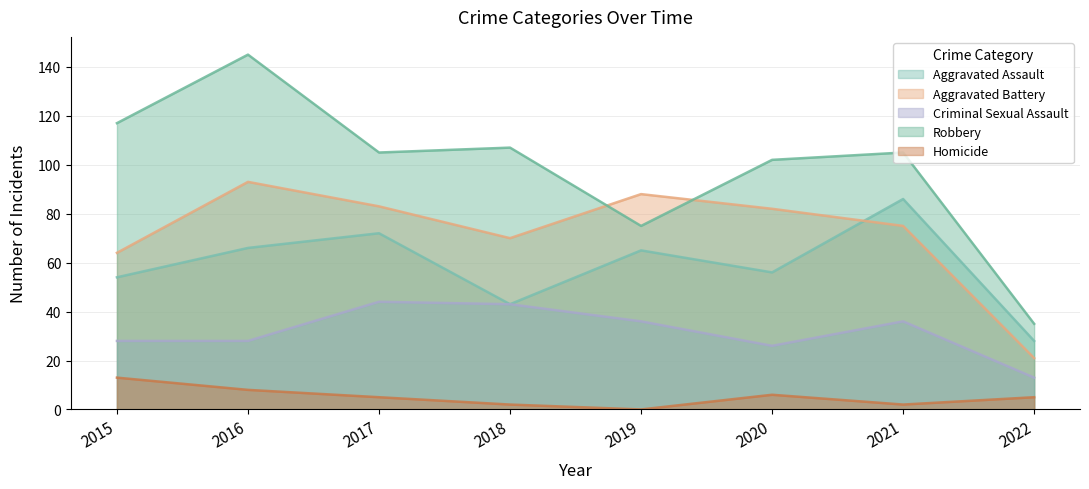

The value of Aggravated Assault at 2020 is 56. True or false?

True